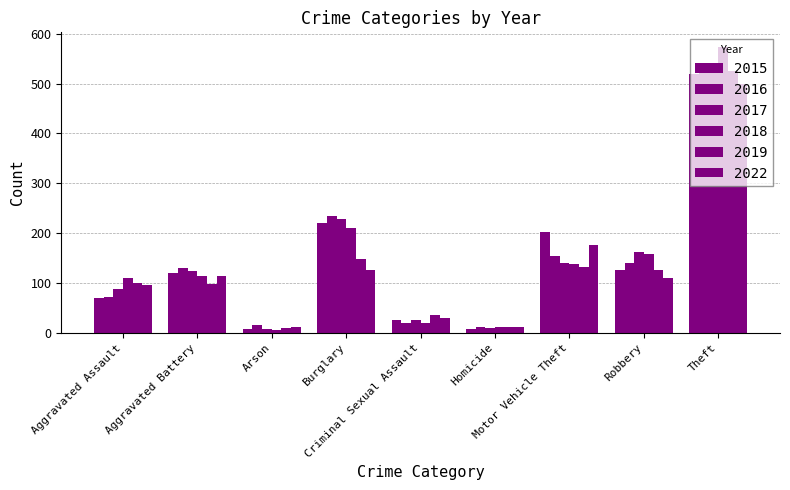

How many data points in 2019 are less than 101?

4